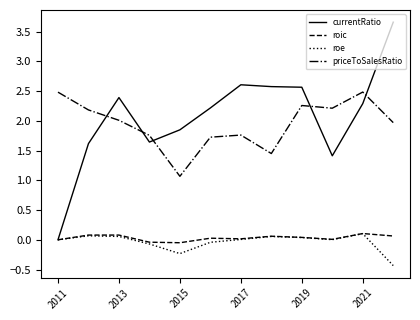

After their last crossing, which series has the higher values: priceToSalesRatio or currentRatio?

currentRatio